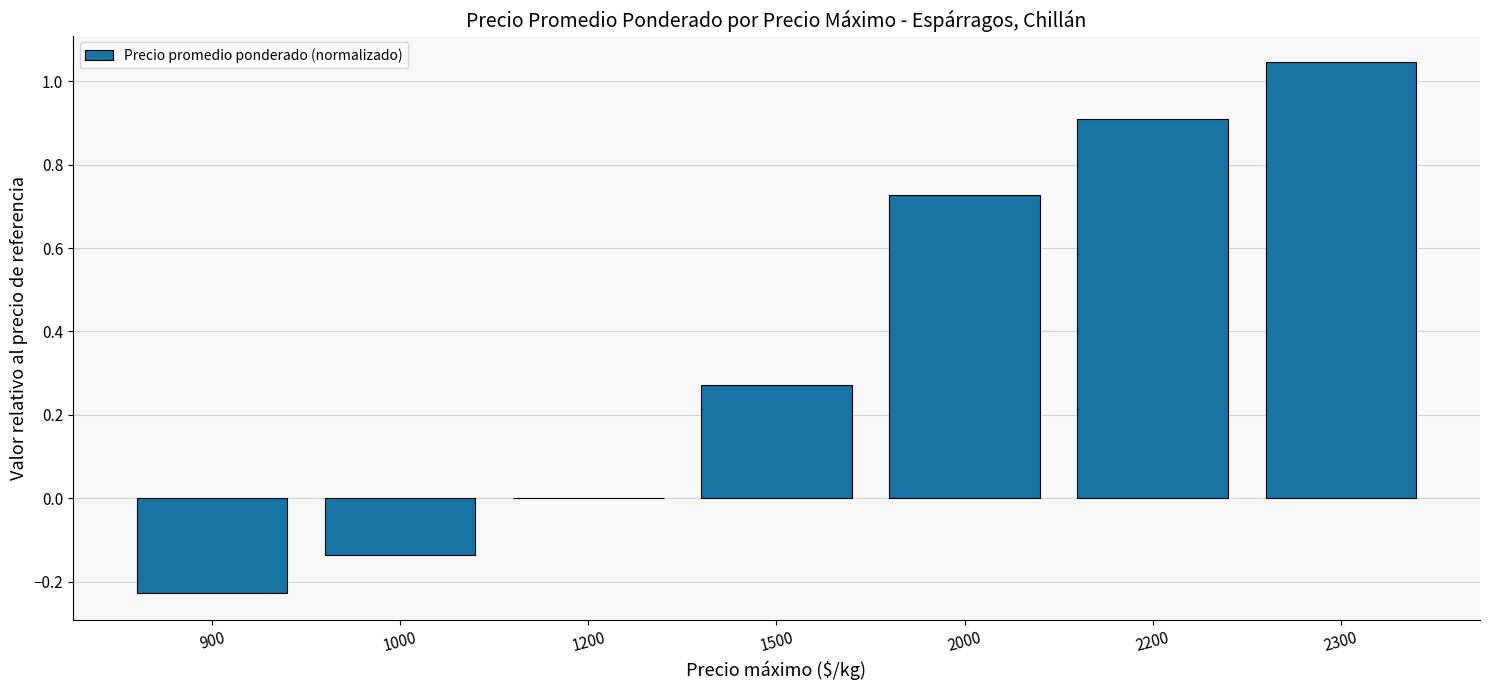

What is the change in value from 2200 to 2300?

+0.1